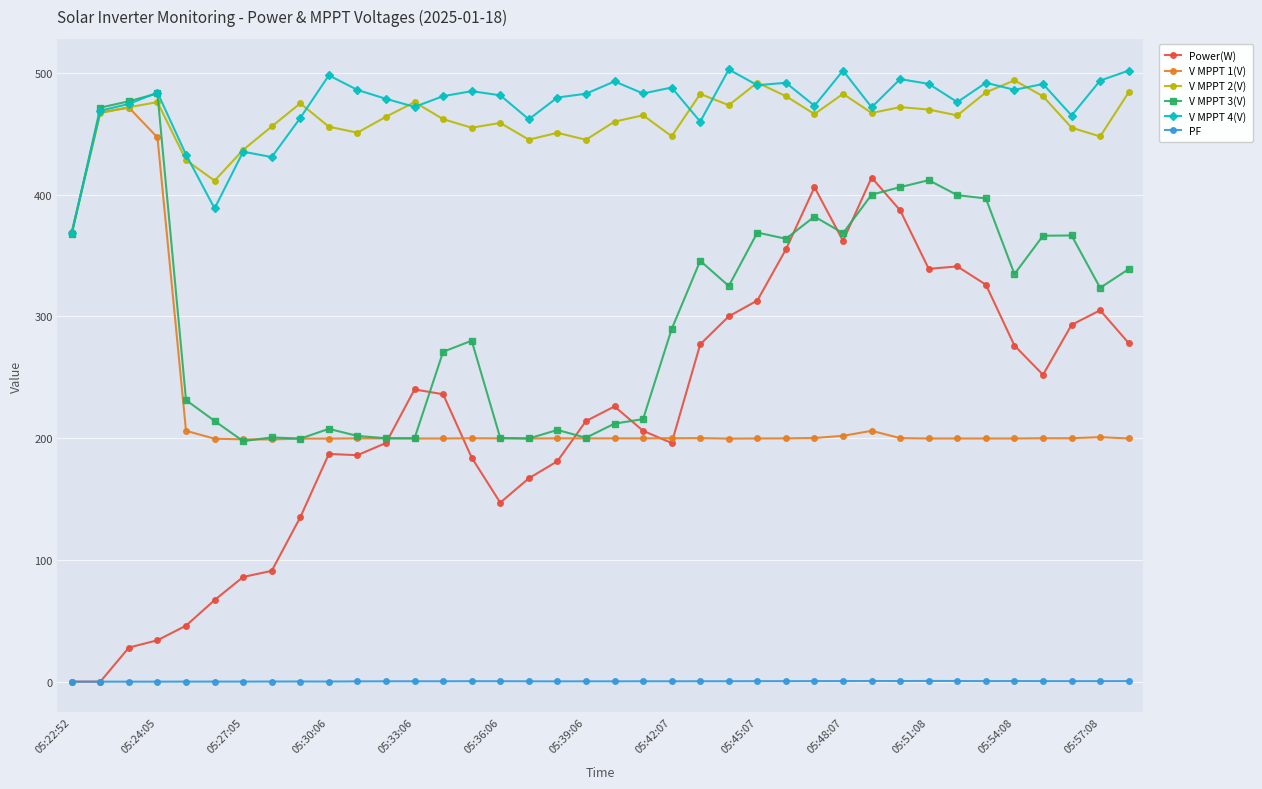

True or false: V MPPT 1(V) has more than 2 interior local peaks.

True